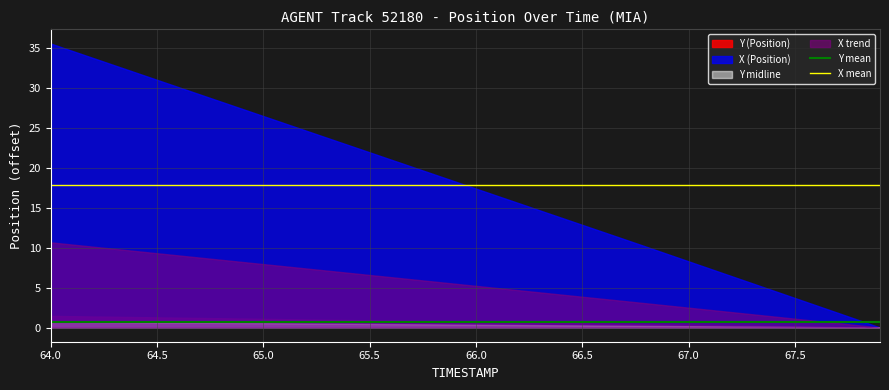

What is the total value across all series at 64.5?

42.3